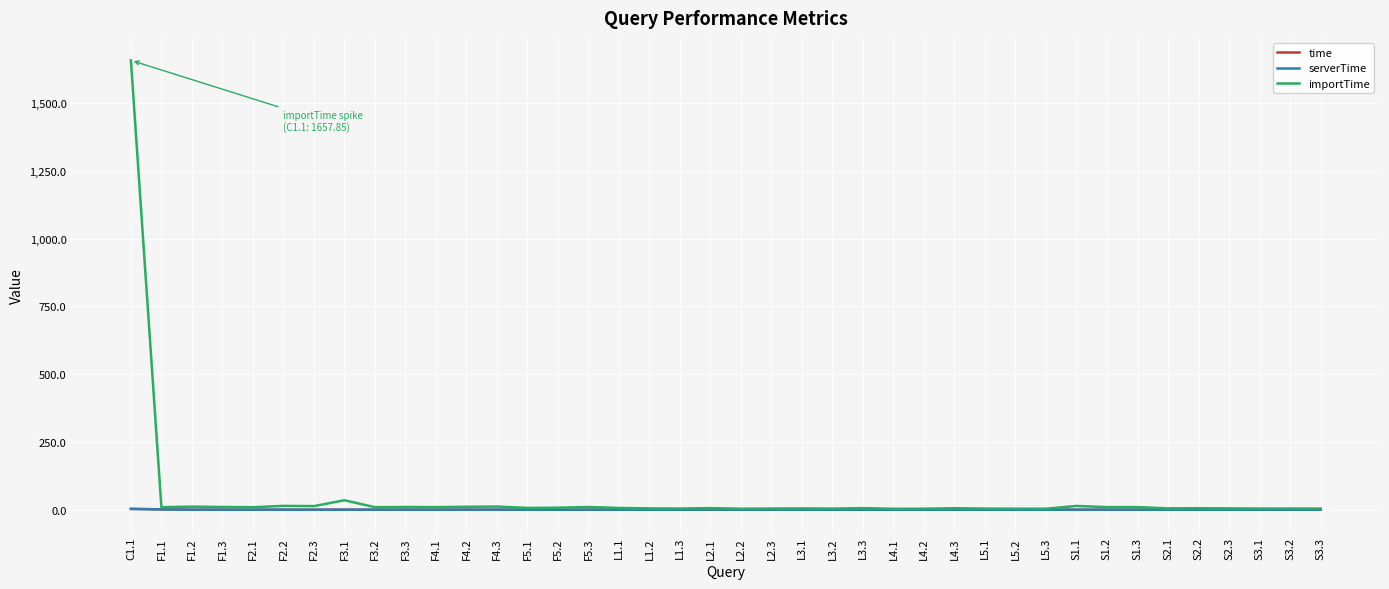

At which category is the sum across all series the highest?

C1.1